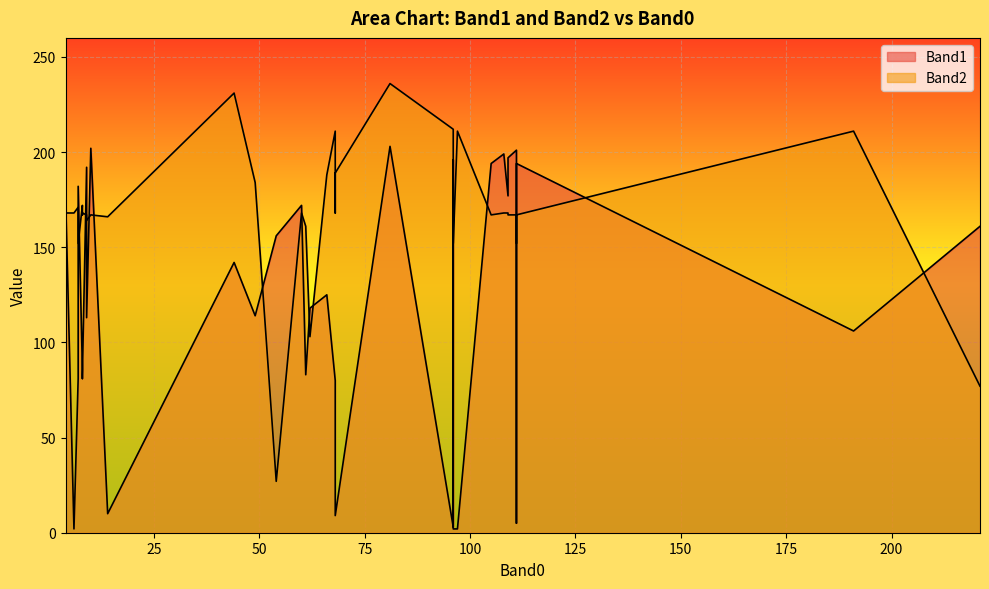

What is the value of the Band1 point at the 40th from the left?

178